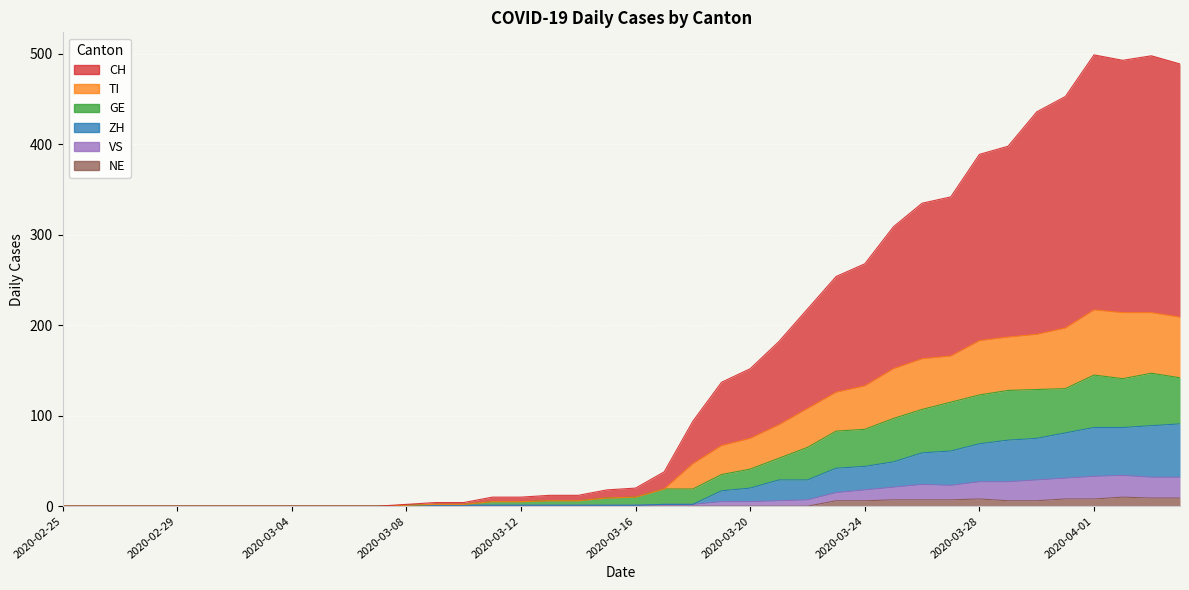

How many values in the GE series exceed 10?

19